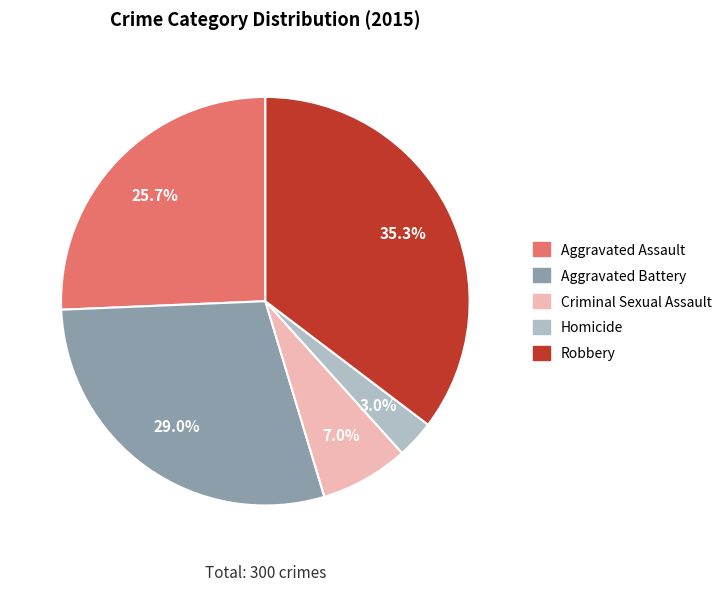

What is the largest slice in the pie chart?

Robbery